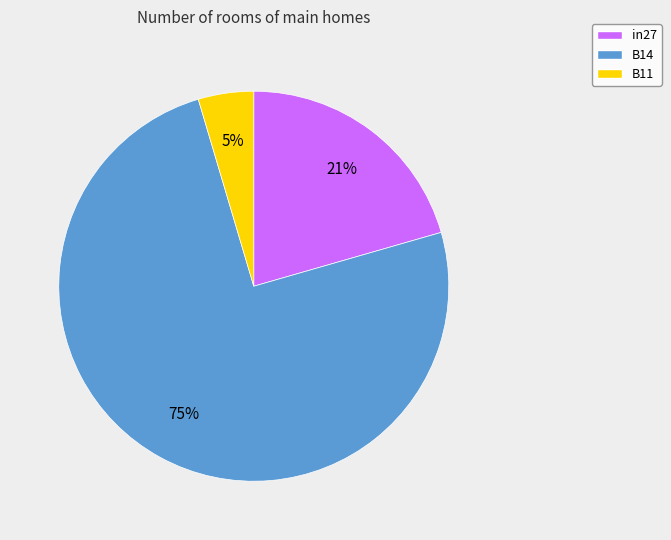

To the nearest percent, what is the average slice percentage?

33%